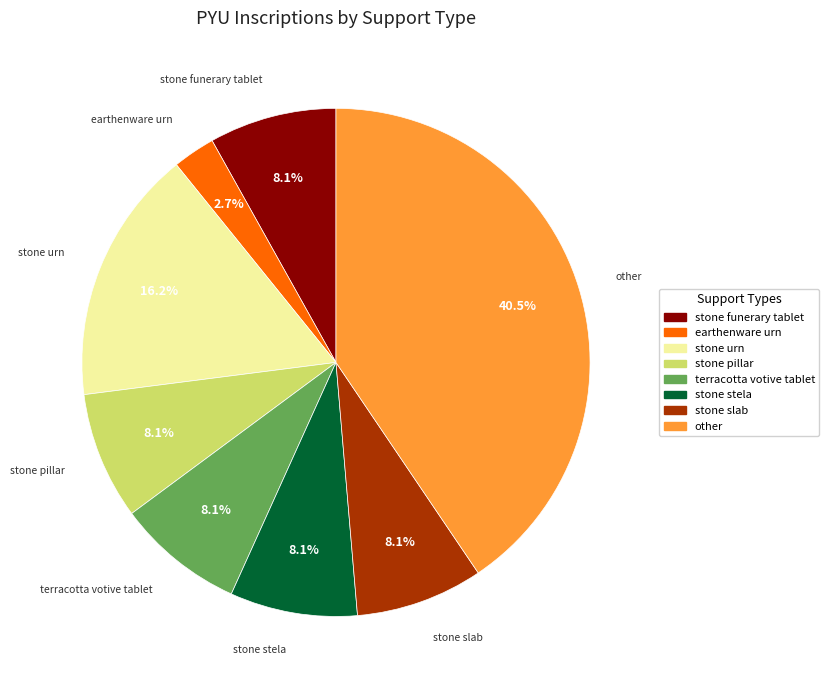

What is the smallest slice in the pie chart?

earthenware urn